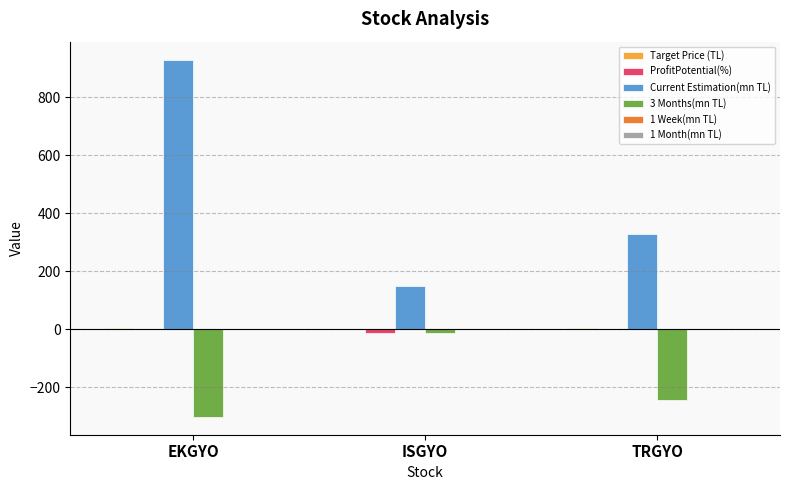

At which category is the sum across all series the highest?

EKGYO